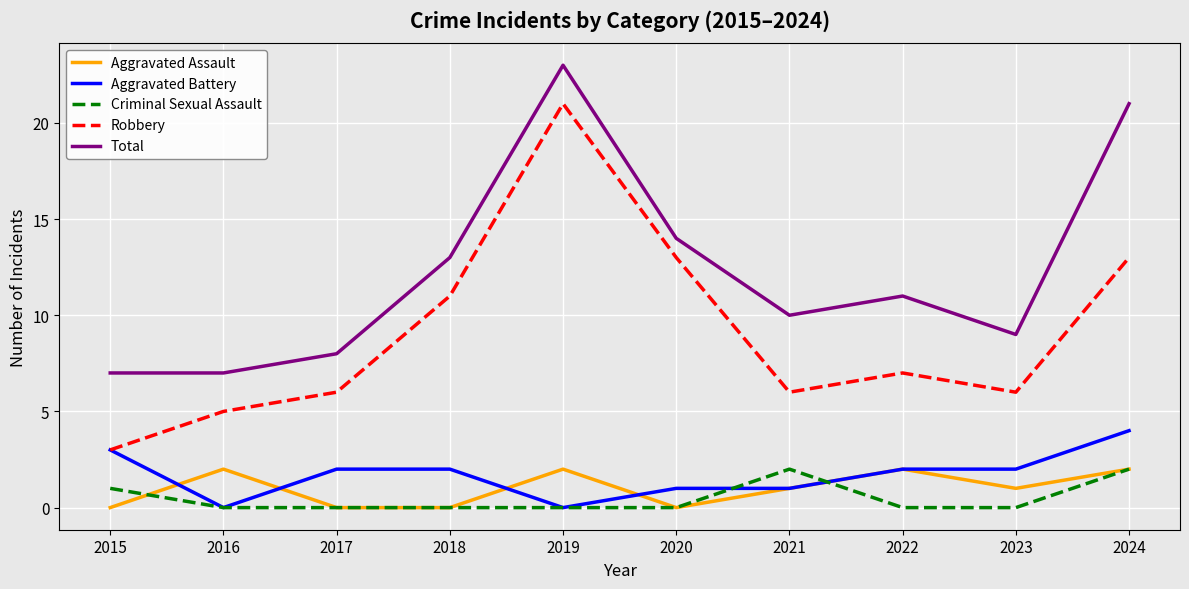

What is the difference between the Total values at 2018 and 2021?

3